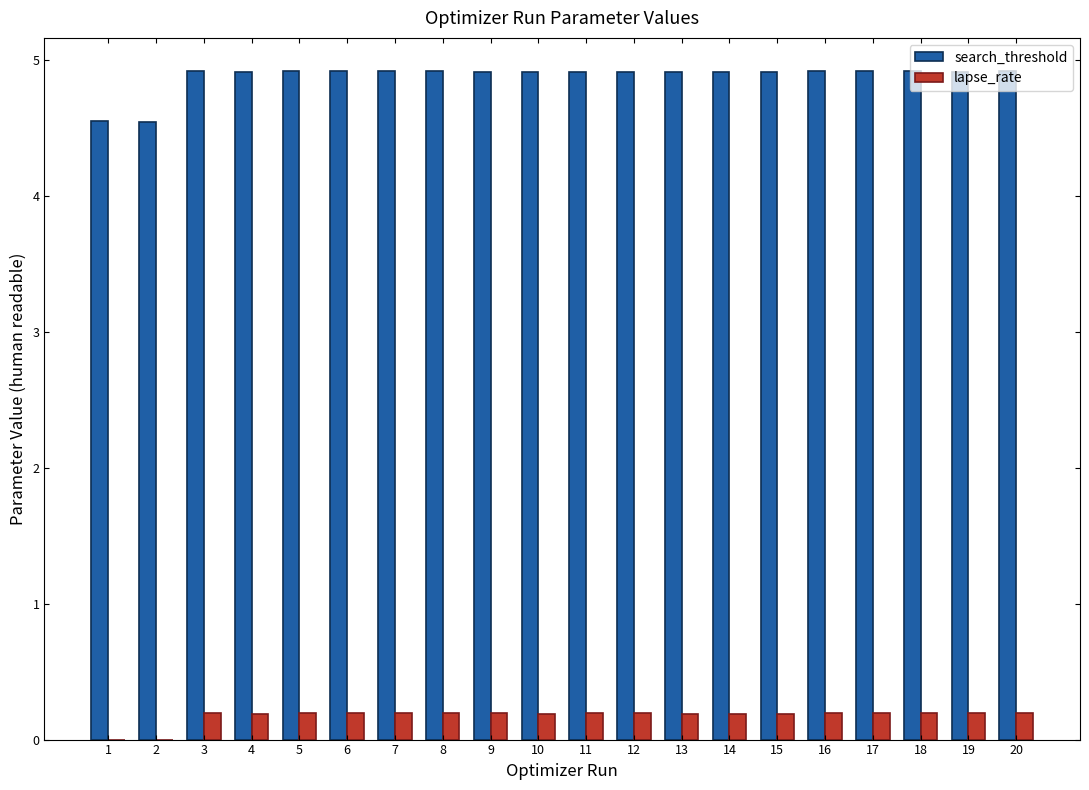

The search_threshold series shows 6.4 at 15. True or false?

False